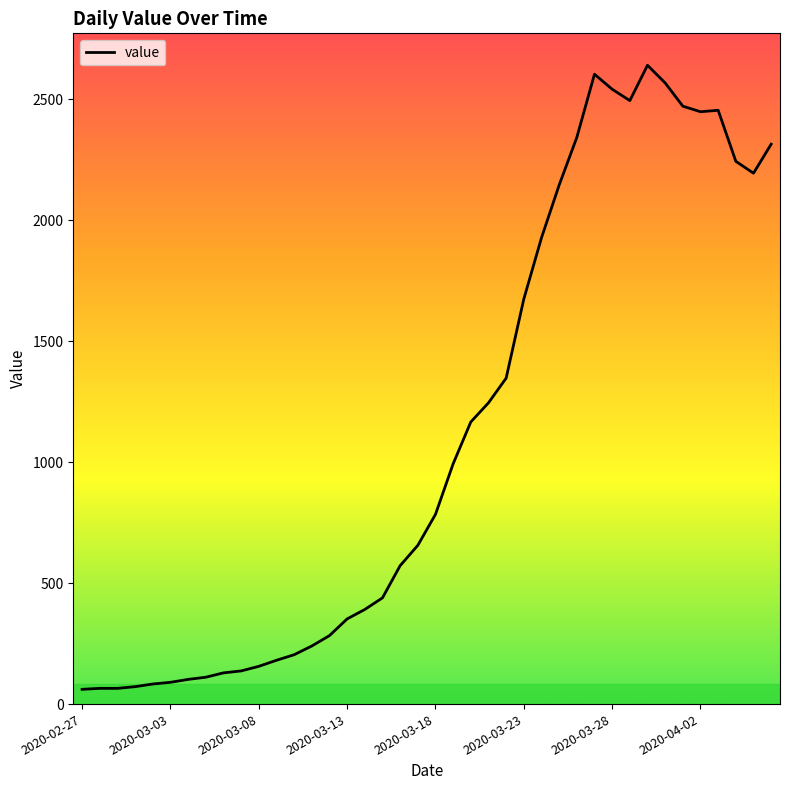

What is the minimum value shown in the chart?

61